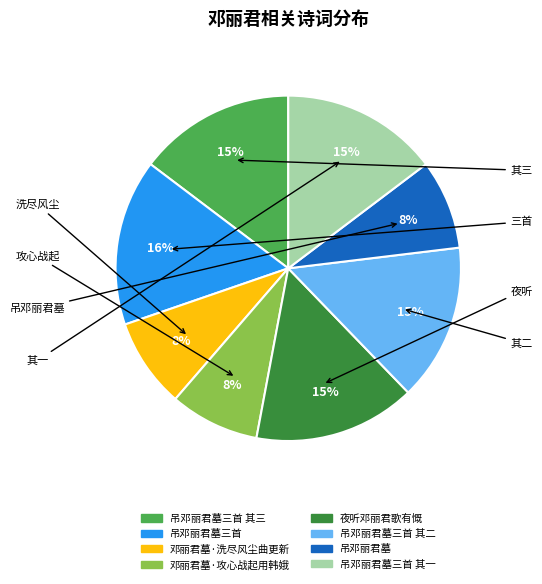

What is the largest slice in the pie chart?

吊邓丽君墓三首